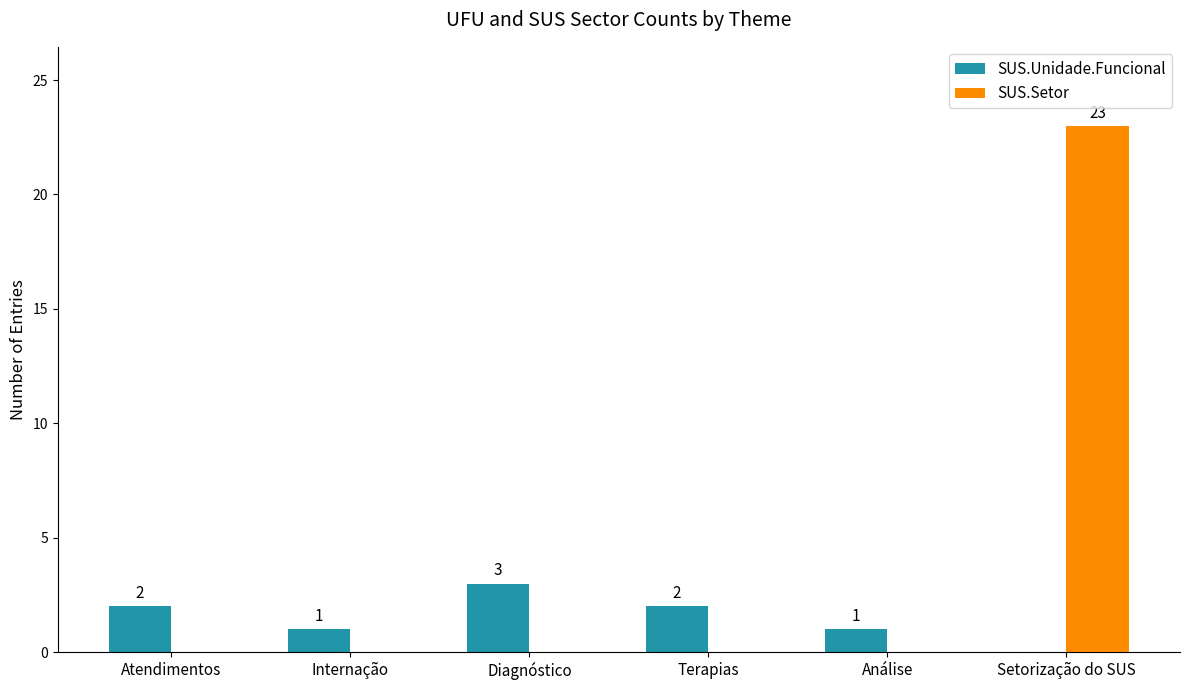

What is the maximum value shown in the chart?

23